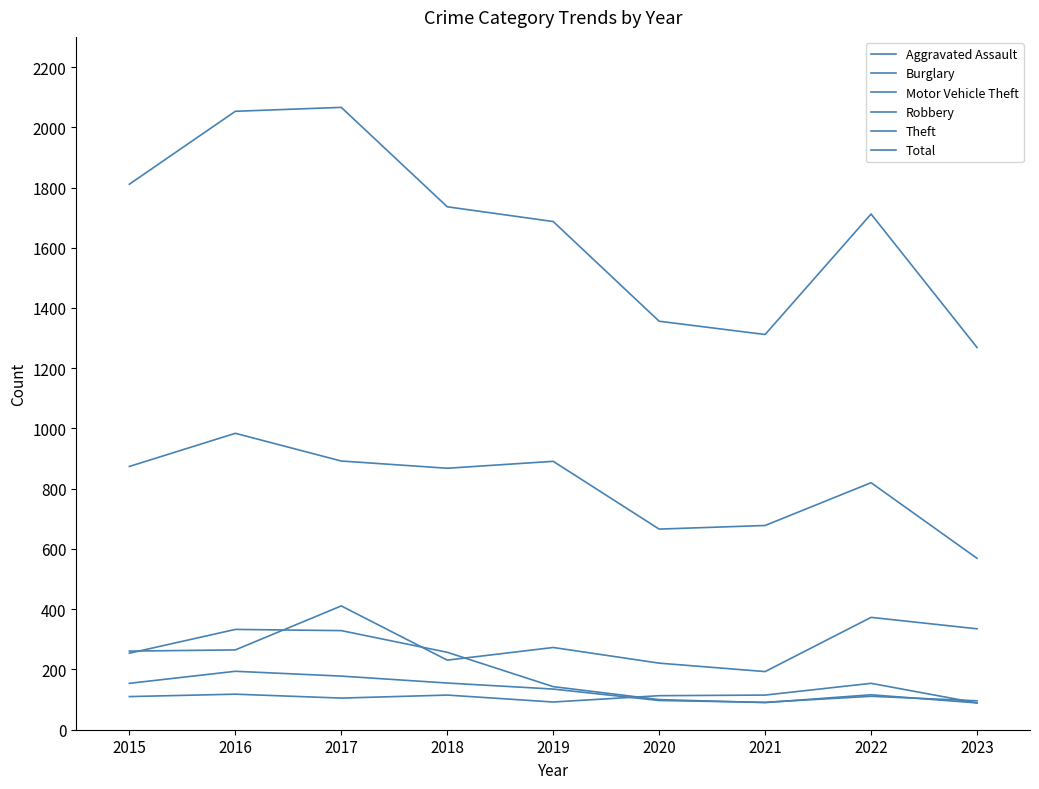

What value does the Total series have at 2022?

1712